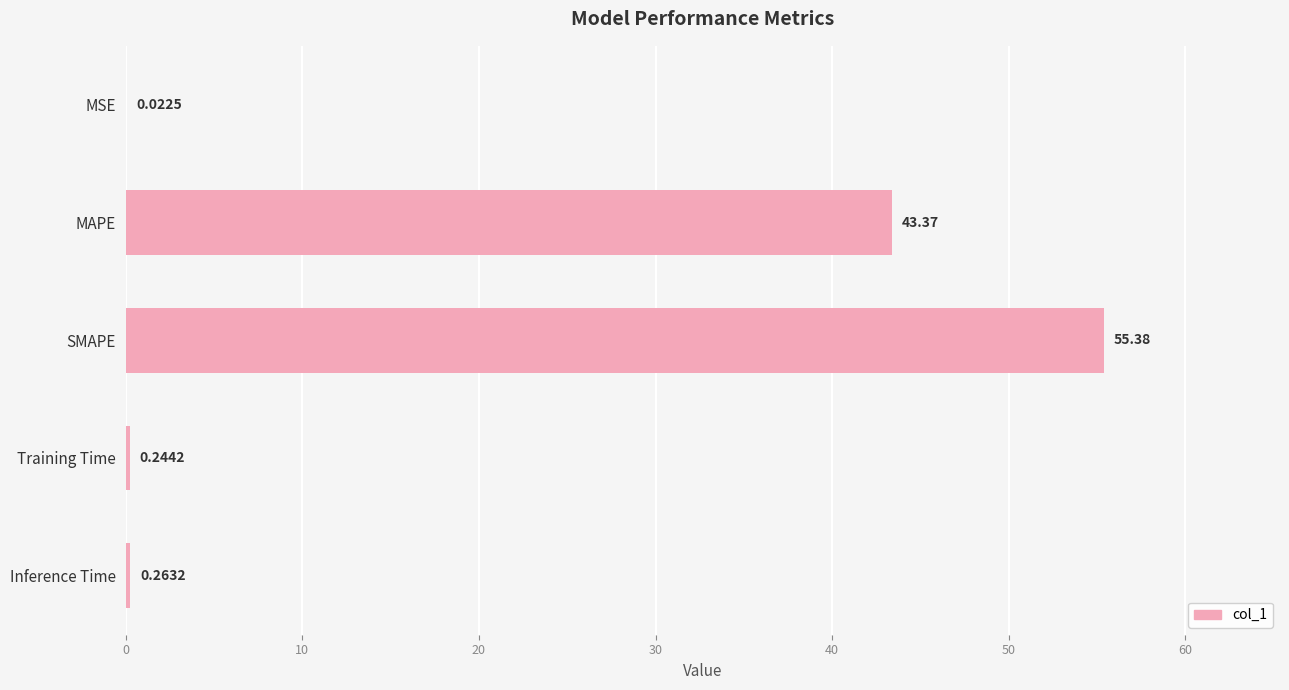

What is the change in value from MAPE to SMAPE?

+12.0